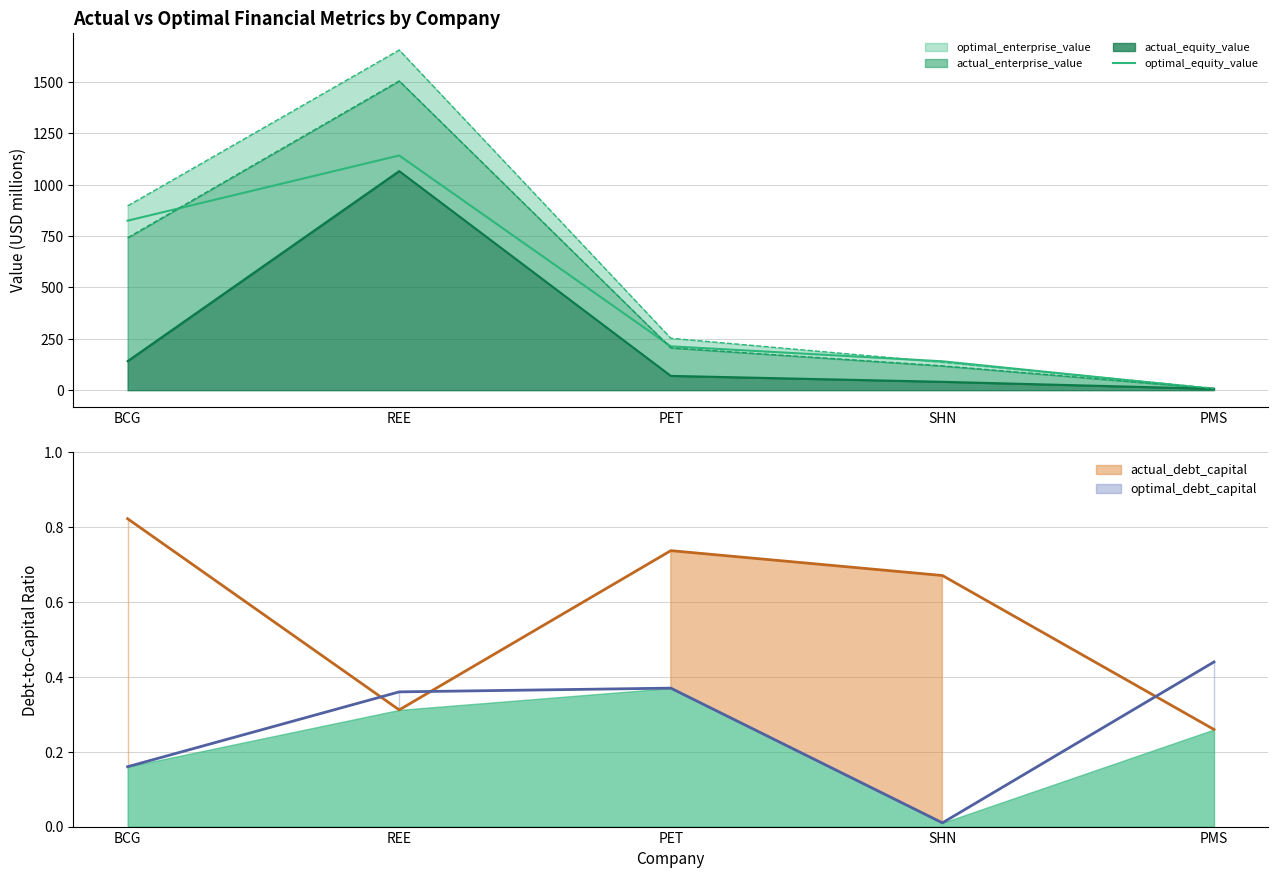

Which label corresponds to the smallest value in the chart?

SHN